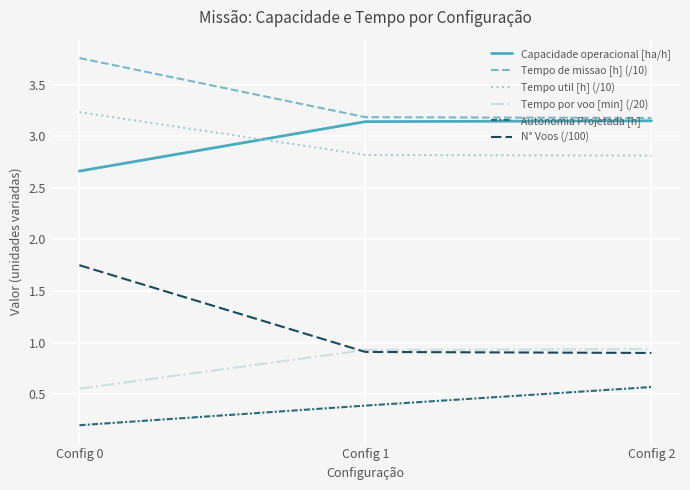

Which series has the largest range (max minus min)?

N° Voos (/100)